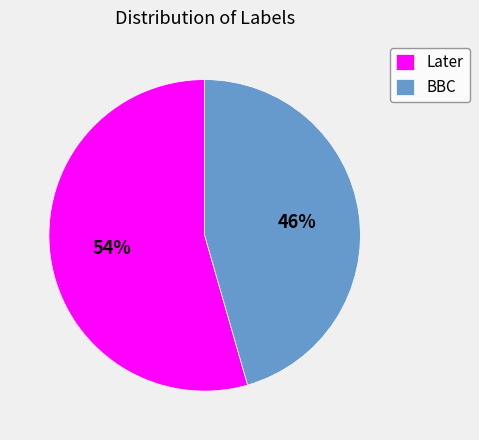

True or false: BBC accounts for 46% of the total.

True